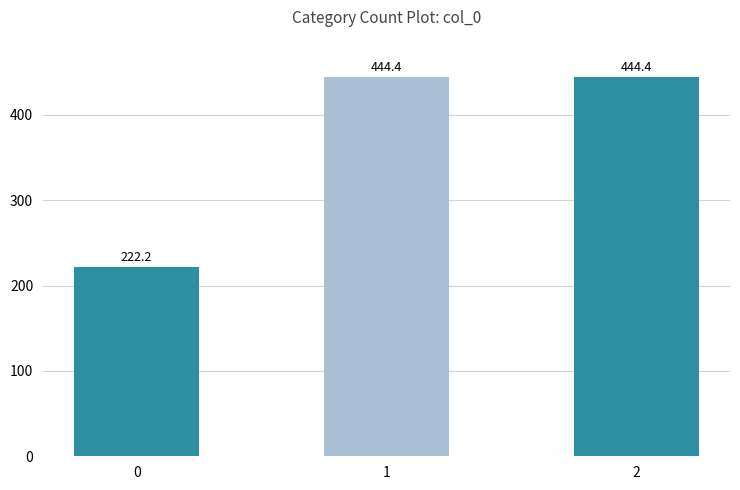

What is the difference between the values at 0 and 2?

222.2